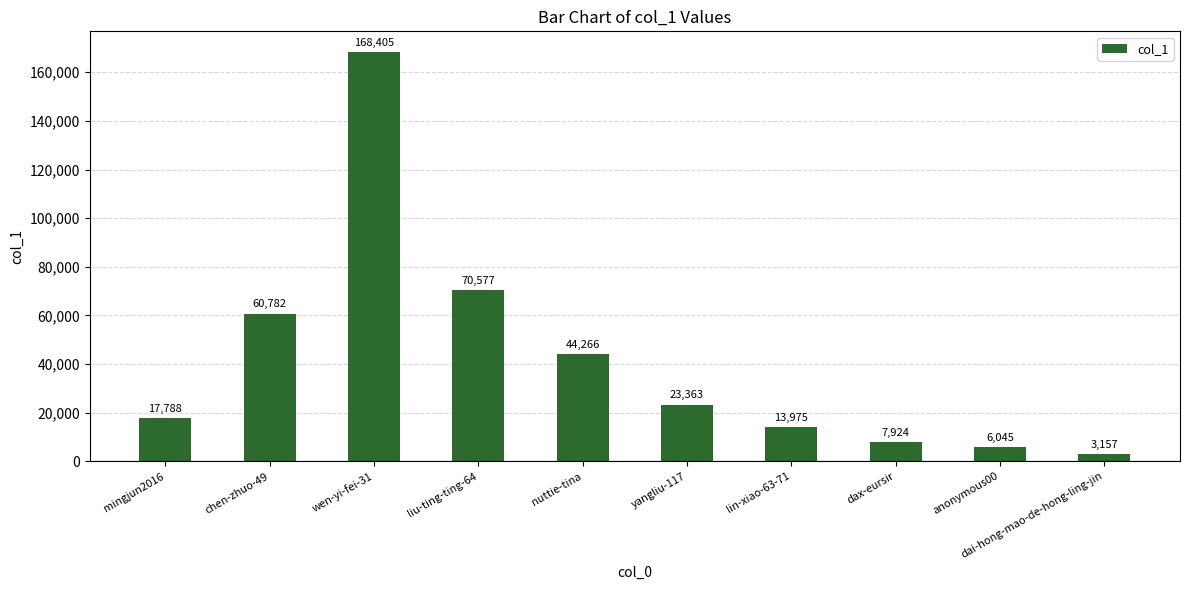

What is the ratio of the value at wen-yi-fei-31 to the value at yangliu-117?

7.2